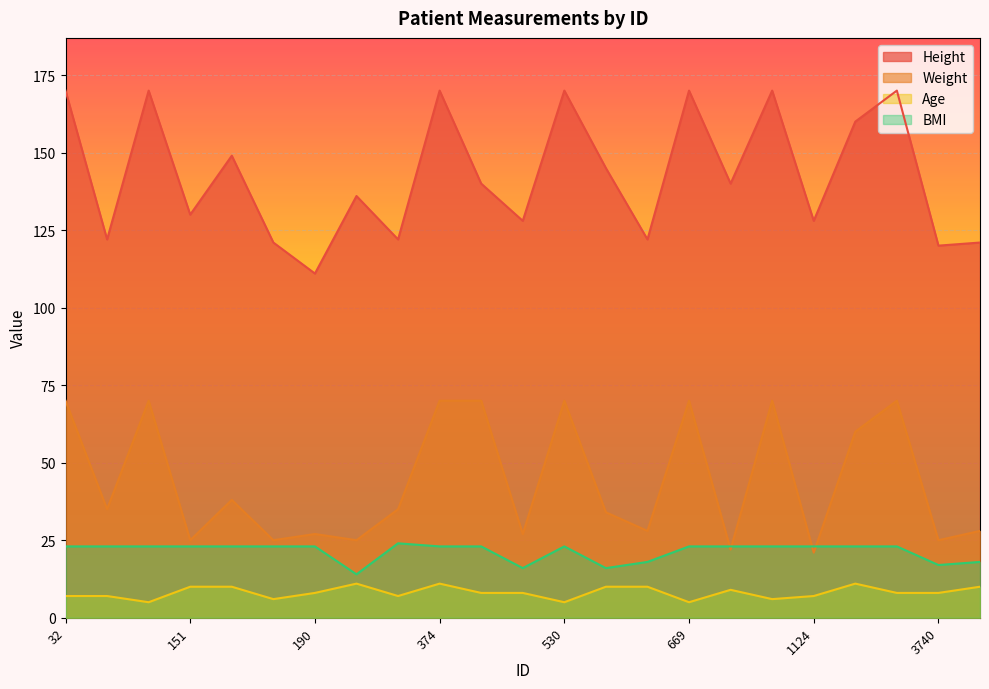

List the series in order of their peak value, highest first.

Height, Weight, BMI, Age